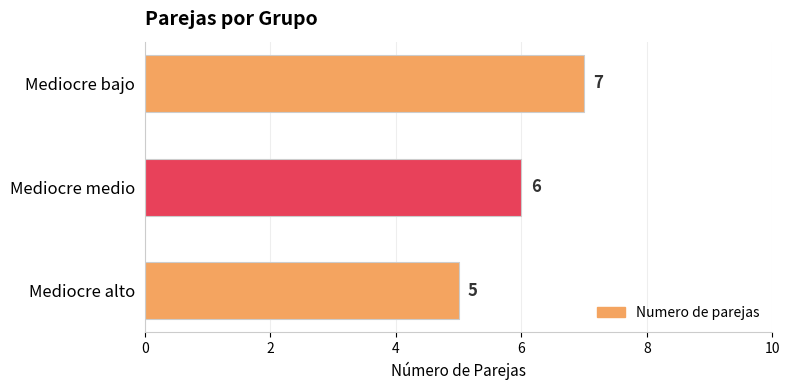

Does the chart contain any negative values?

No